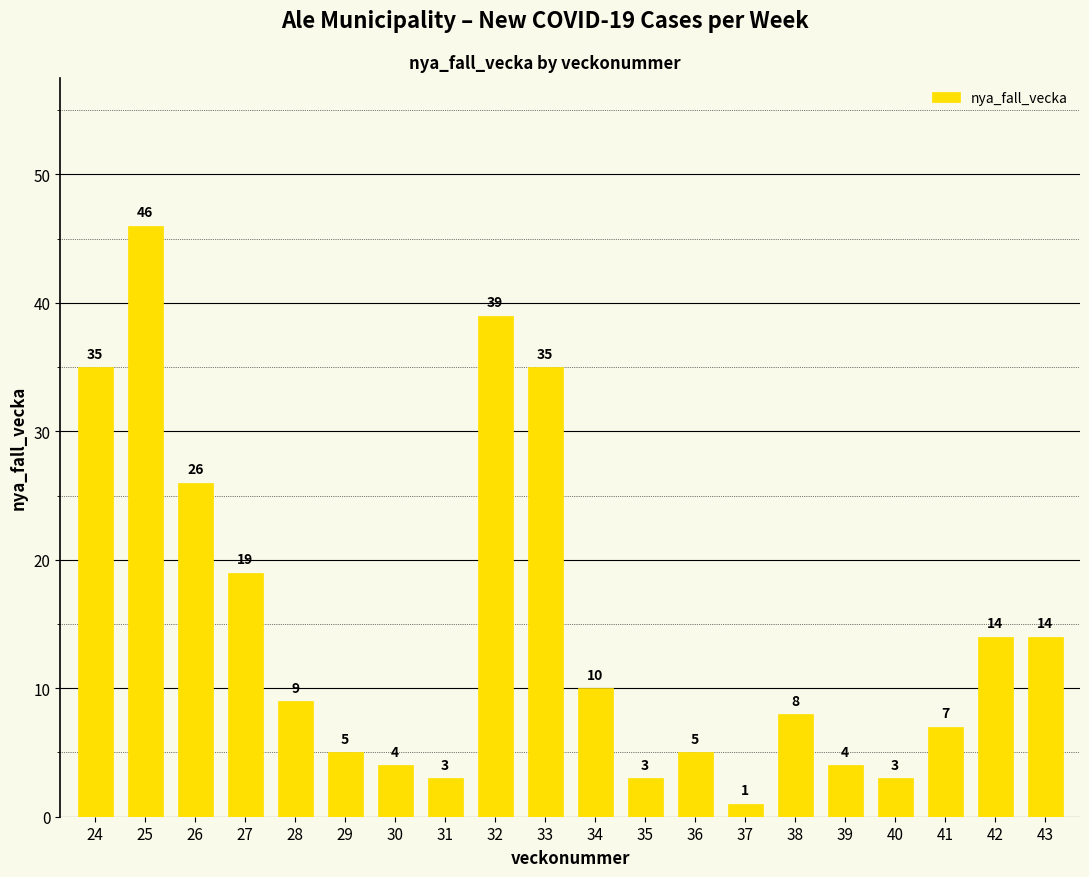

How many bars are there in total?

20